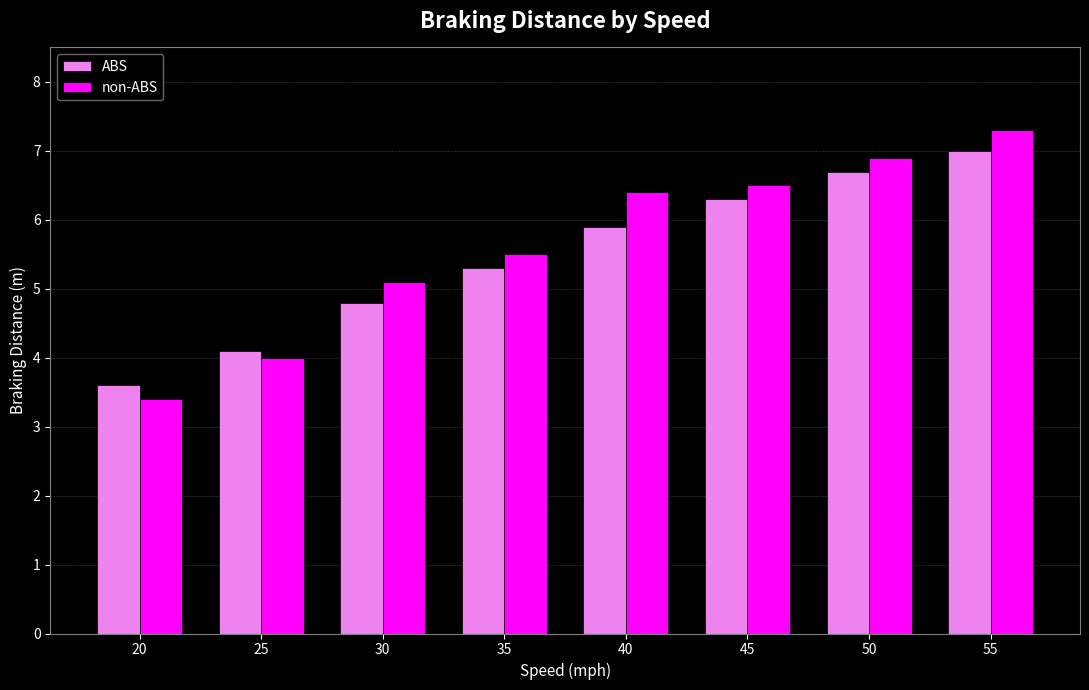

The non-ABS series shows 1.2 at 20. True or false?

False